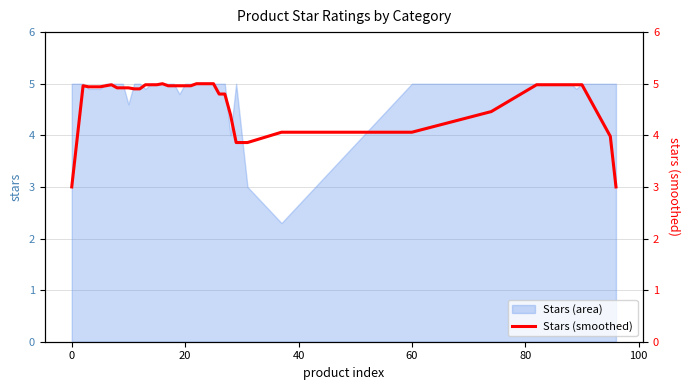

What is the maximum value for Stars (area)?

5.0